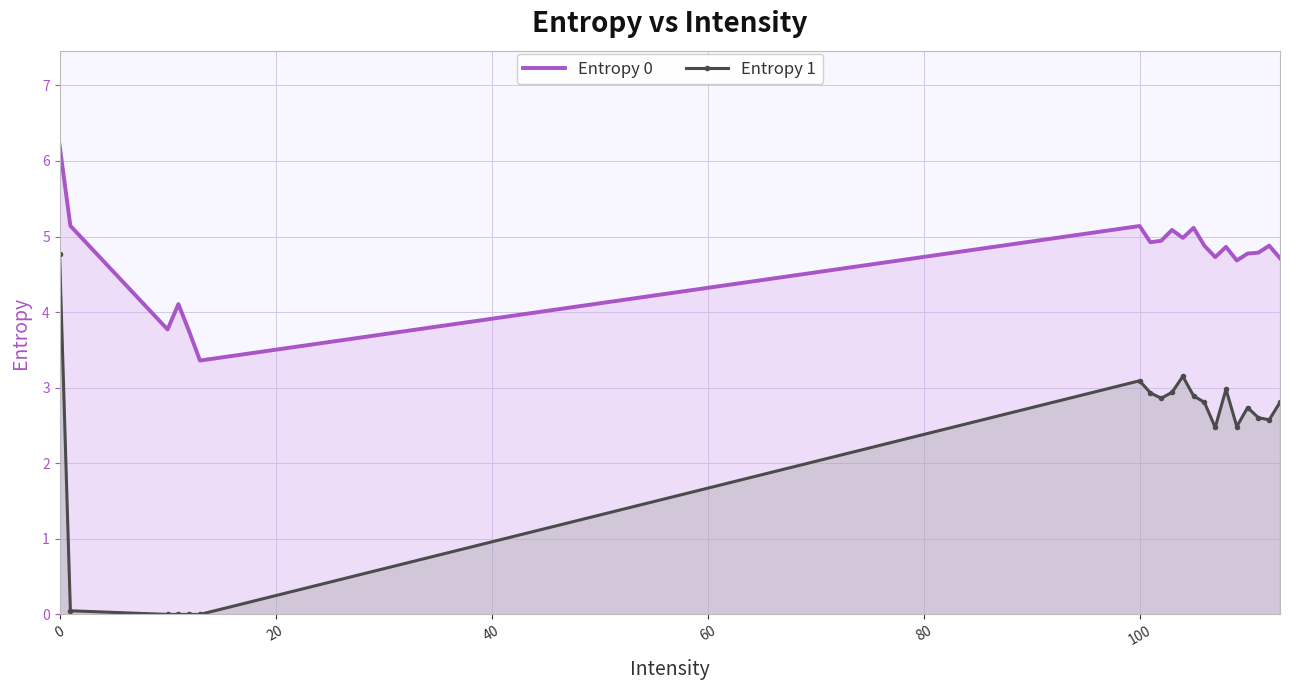

Which series has the widest spread of values?

Entropy 1